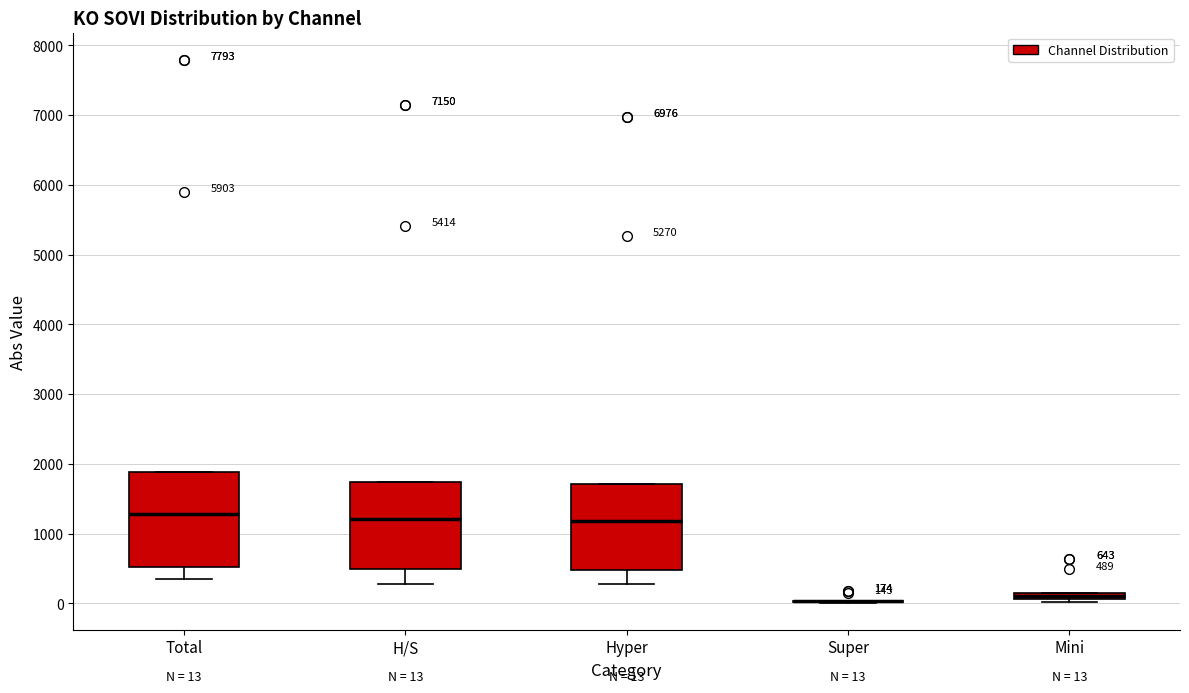

Comparing the boxes themselves (not the whiskers), which one is the tallest?

Total